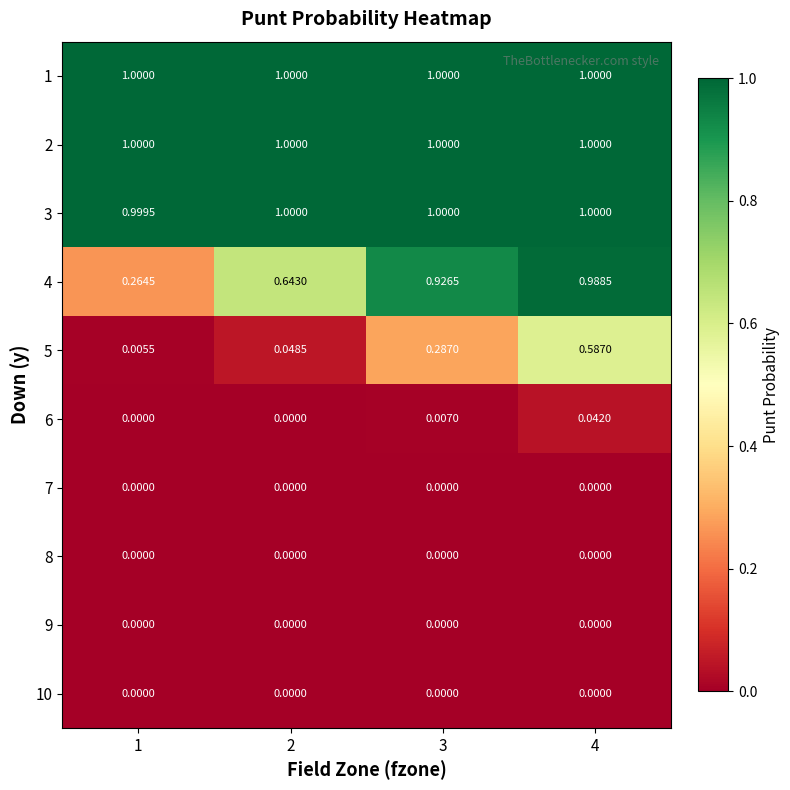

At which category is the sum across all series the highest?

4